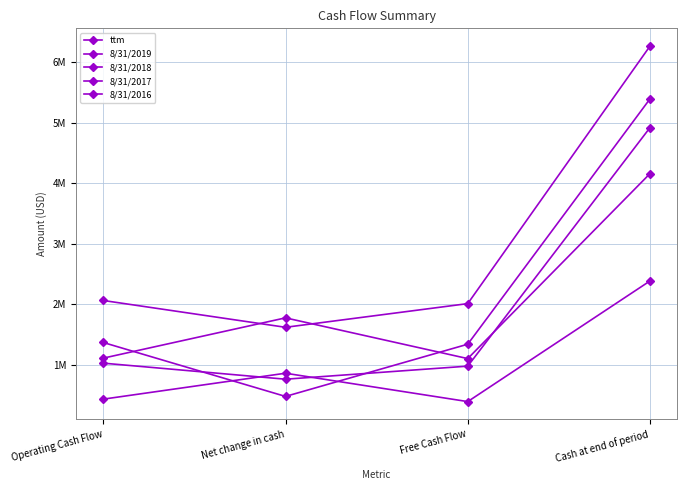

Where is the first local minimum for 8/31/2019?

Net change in cash